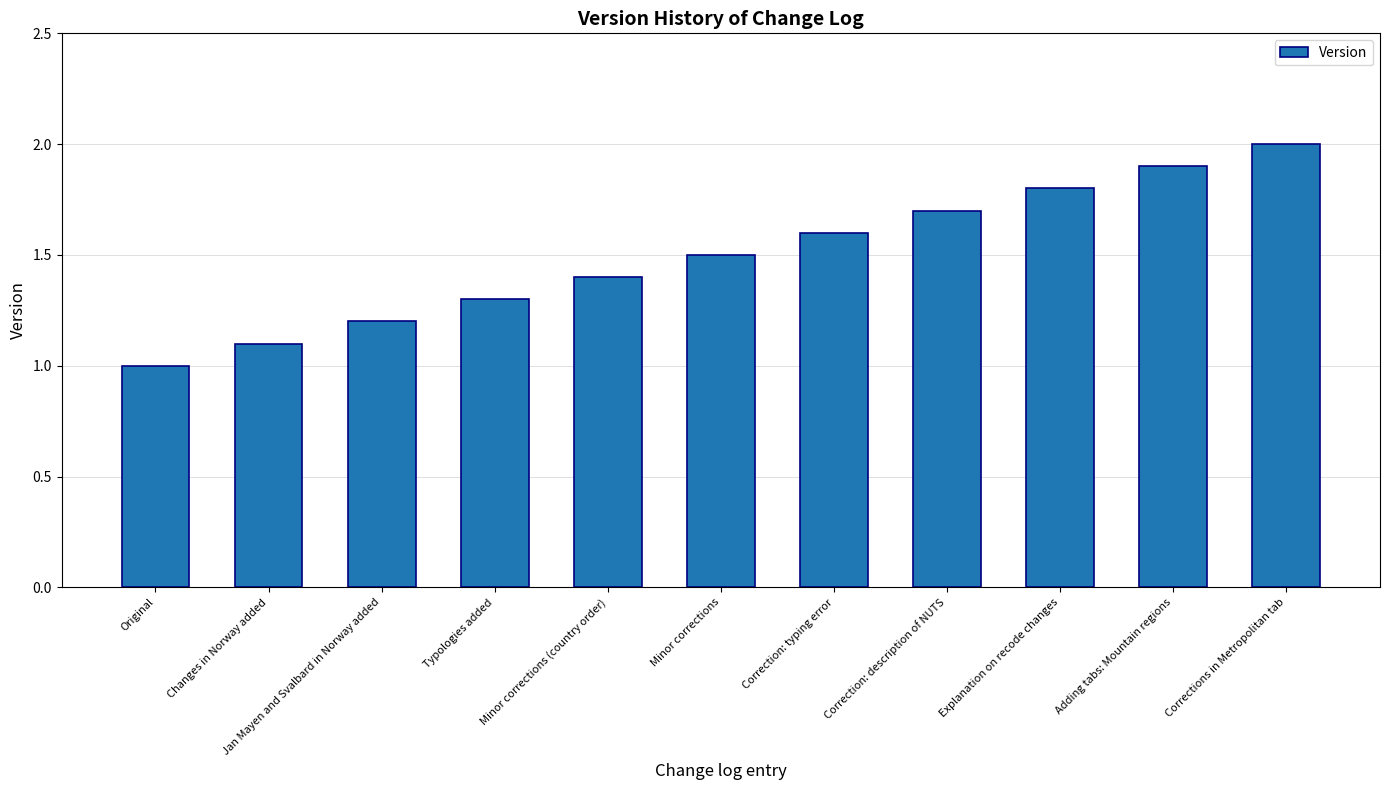

At which category does the chart reach its peak across all series?

Corrections in Metropolitan tab